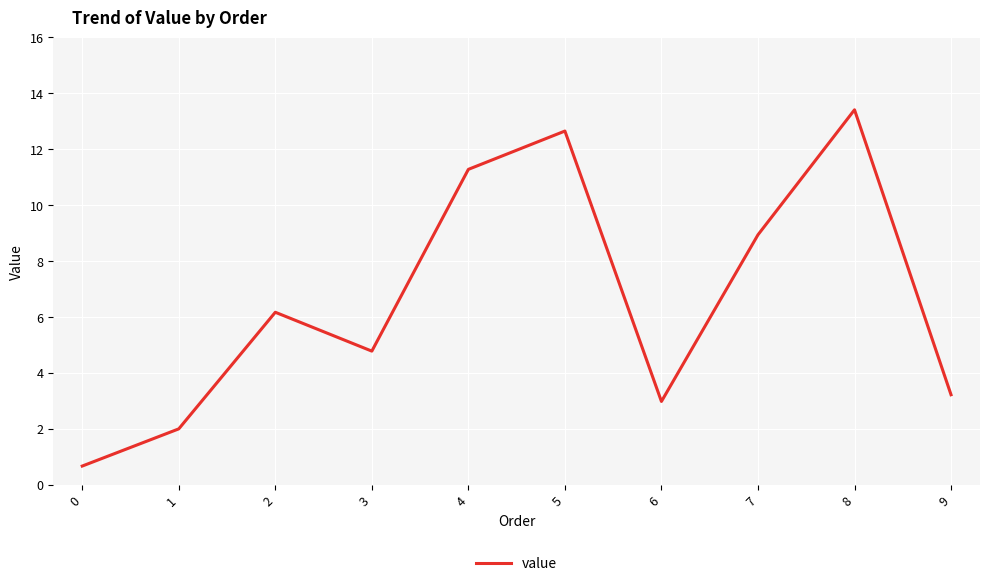

What is the approximate value at 8?

13.4